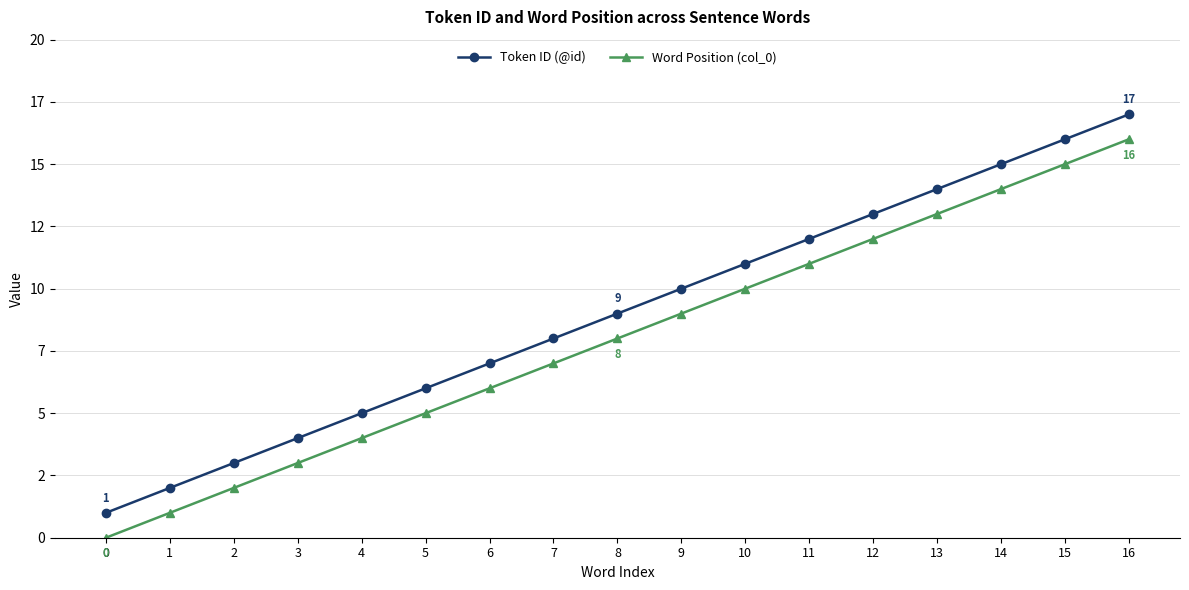

True or false: Token ID (@id) has a value of 0 at 0.

False